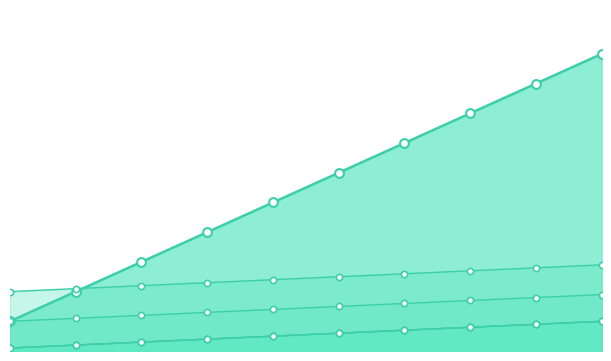

At which category is the sum across all series the highest?

10